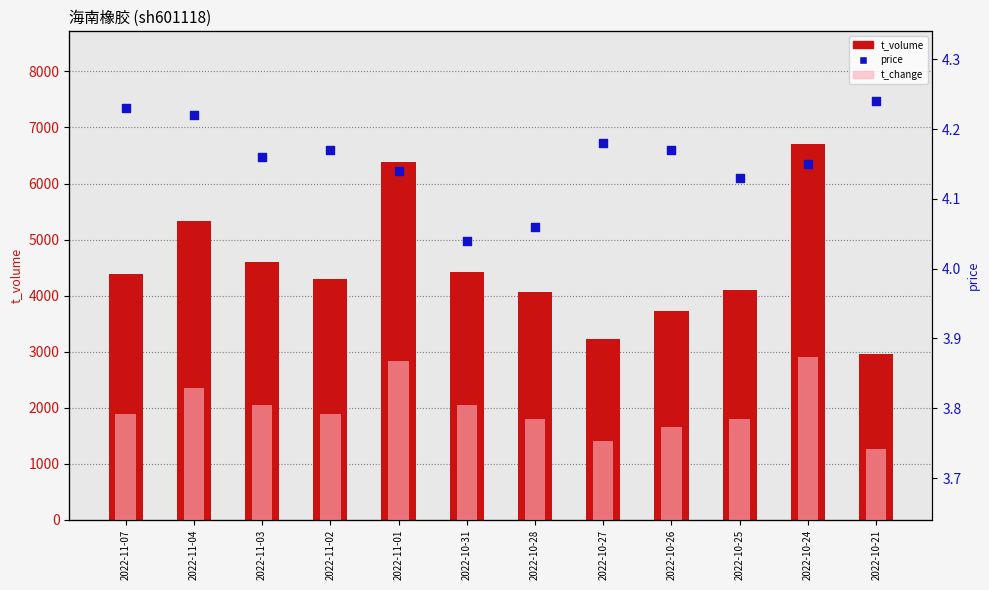

What are all the series names shown in the legend?

t_volume, price, t_change